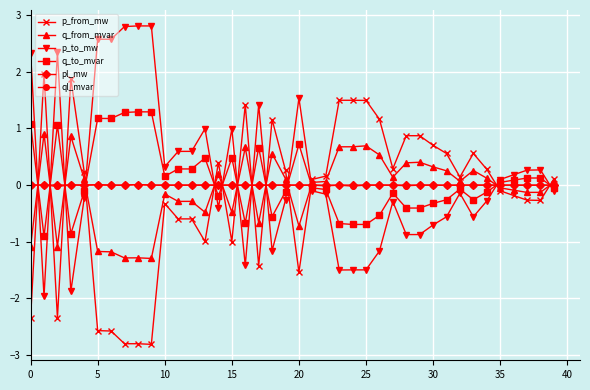

What are all the series names shown in the legend?

p_from_mw, q_from_mvar, p_to_mw, q_to_mvar, pl_mw, ql_mvar